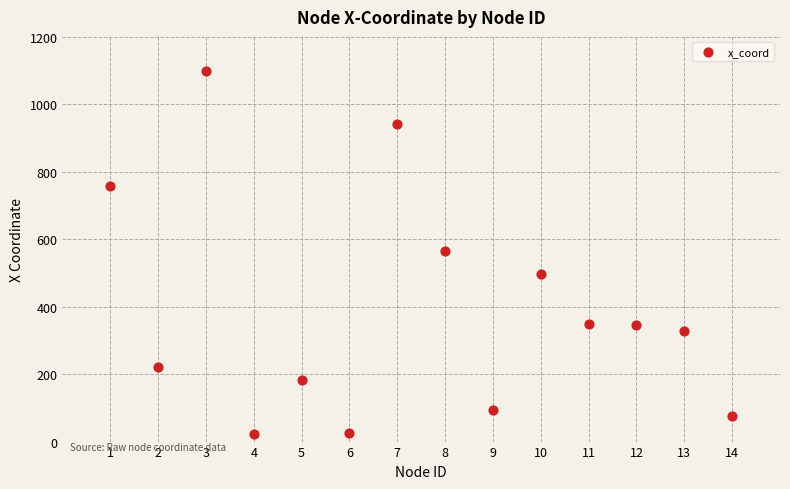

What is the range of X values (max minus min)?

13